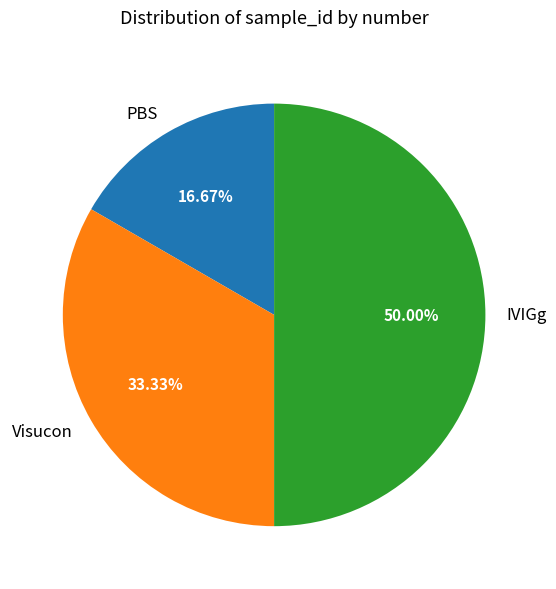

Does PBS represent more than half of the total?

No